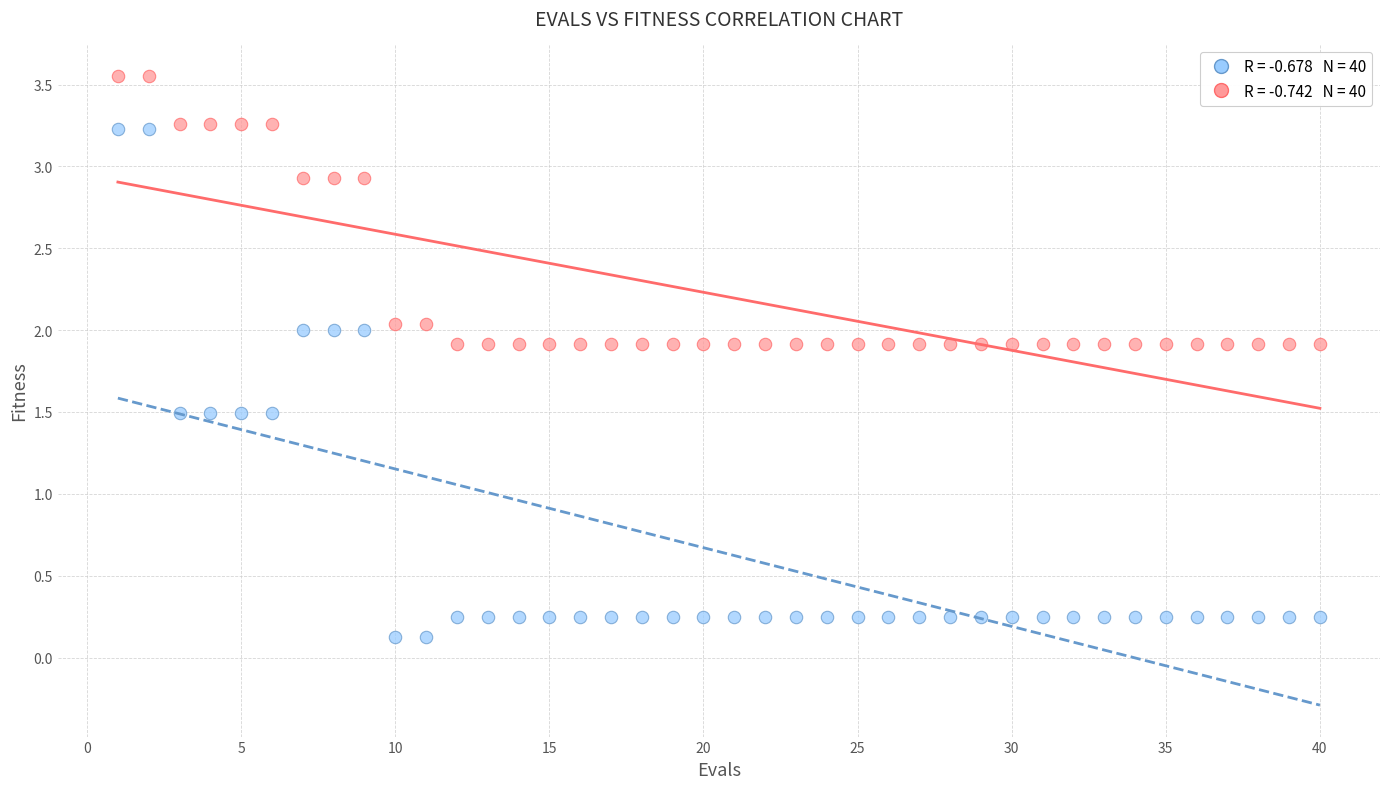

Across all data points, what is the range of Y values (max minus min)?

3.4